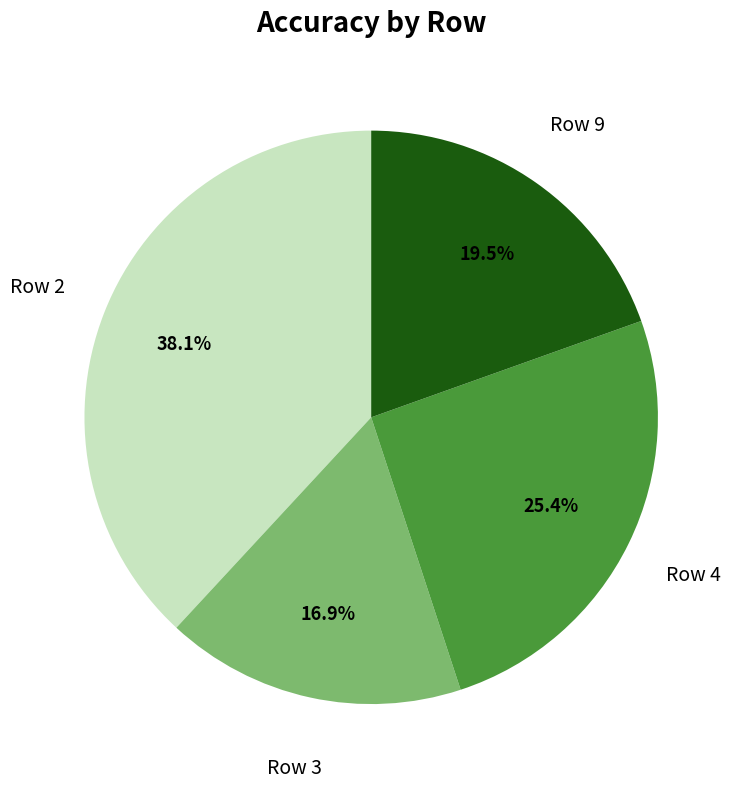

How many slices are in this pie chart?

4